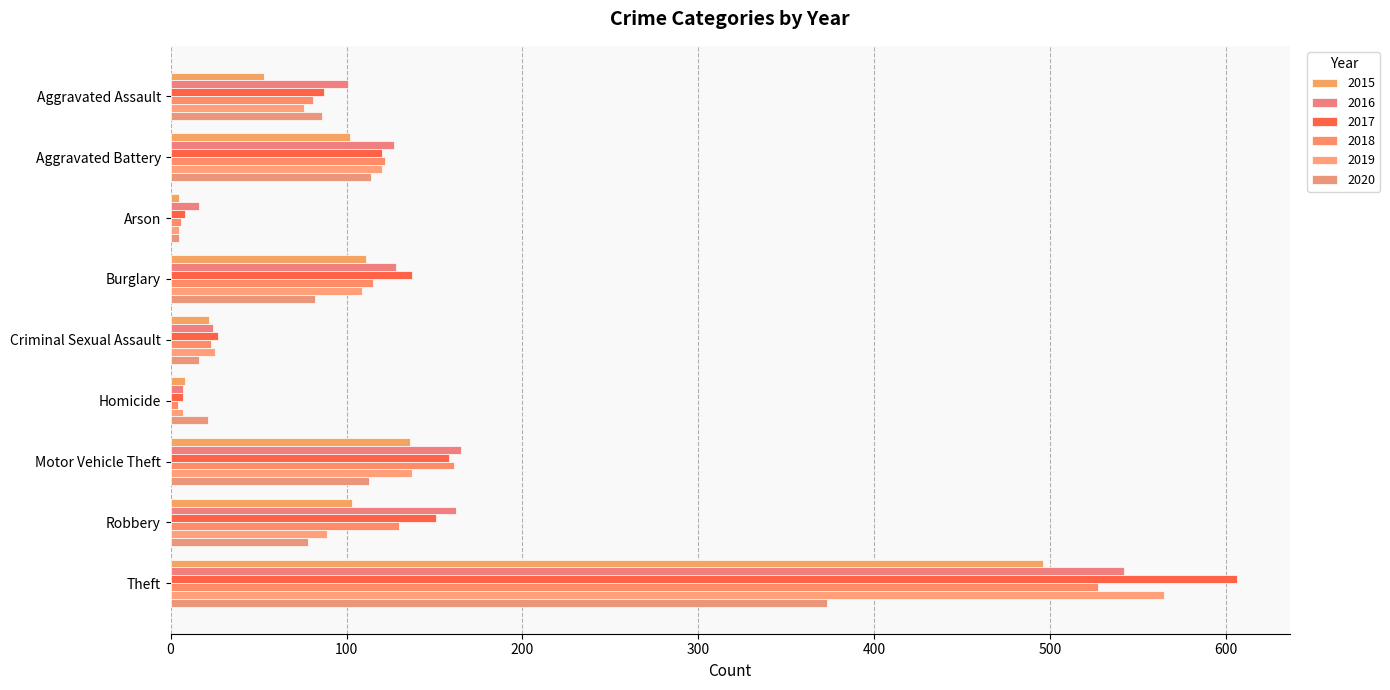

What position from the left is Aggravated Assault?

1